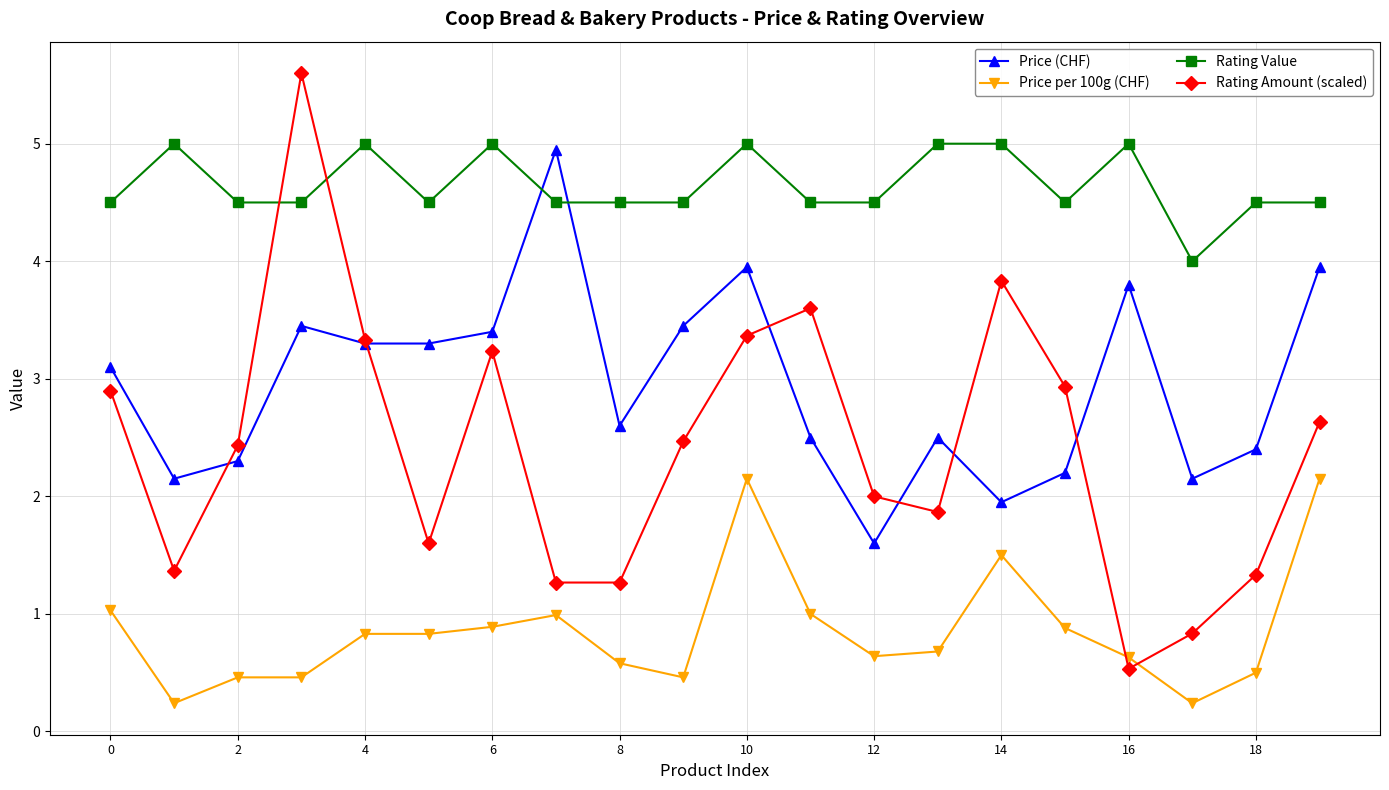

What is the difference between the maximum and minimum values in the Price per 100g (CHF) series?

1.9